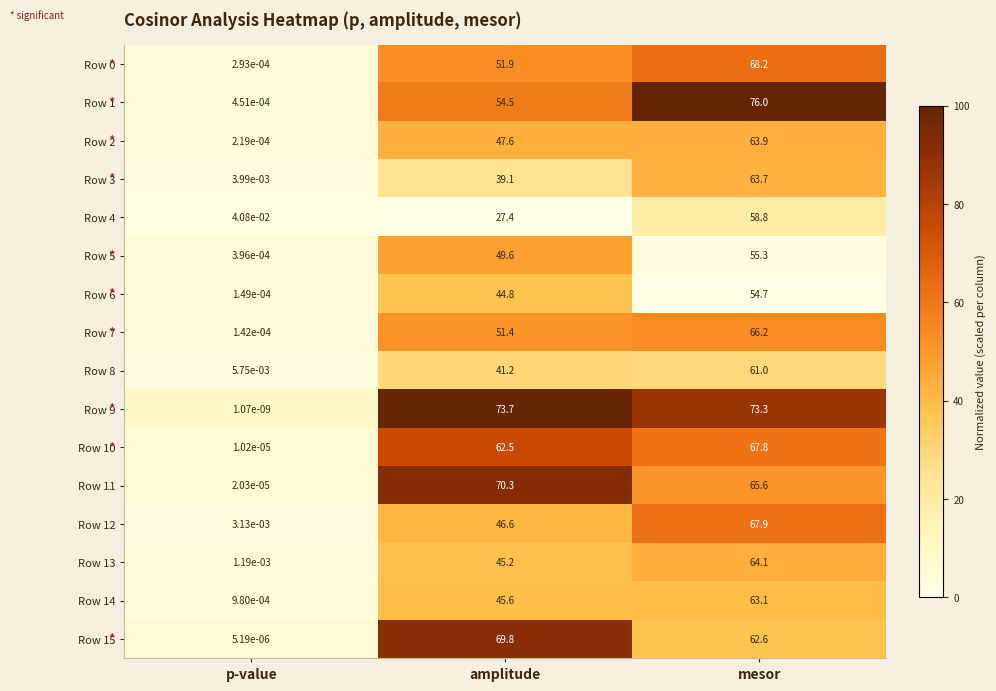

Is the value of Row 5 at mesor greater than the value of Row 9 at mesor?

No